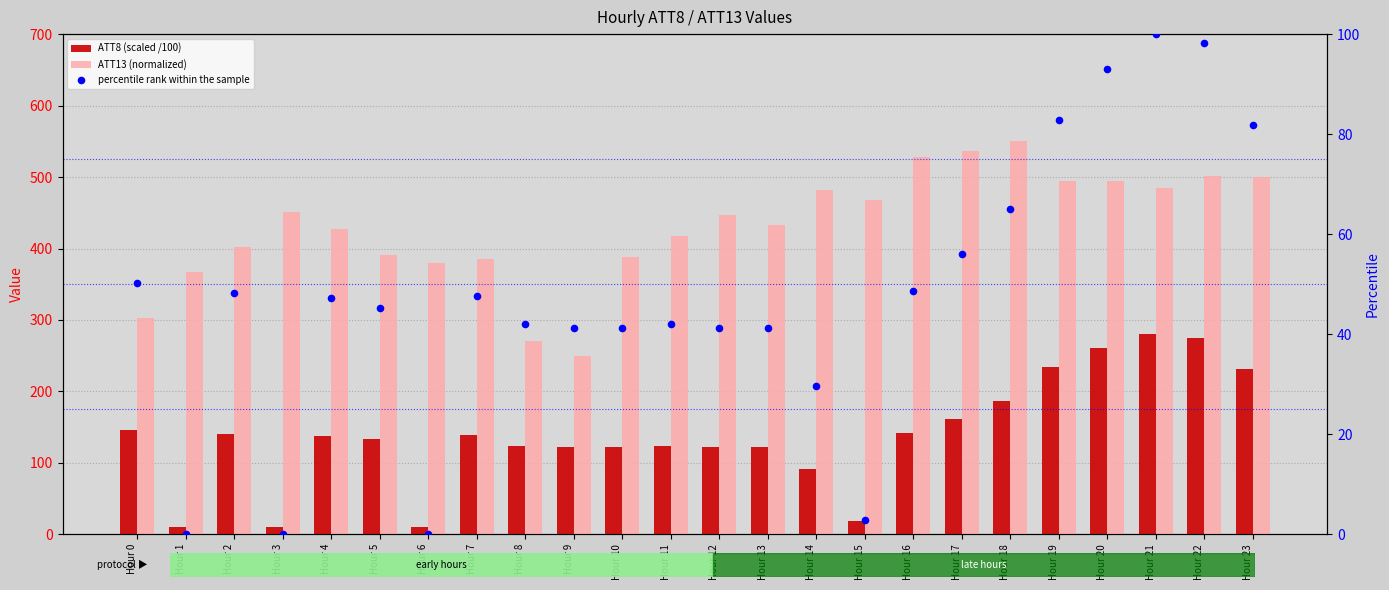

What are all the series names shown in the legend?

ATT8 (scaled /100), ATT13 (normalized), percentile rank within the sample